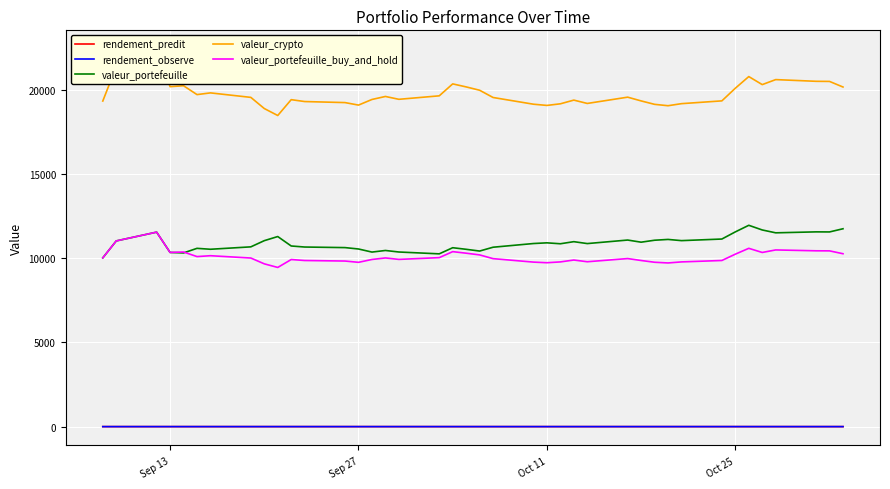

How many values in the valeur_crypto series exceed 19537?

20